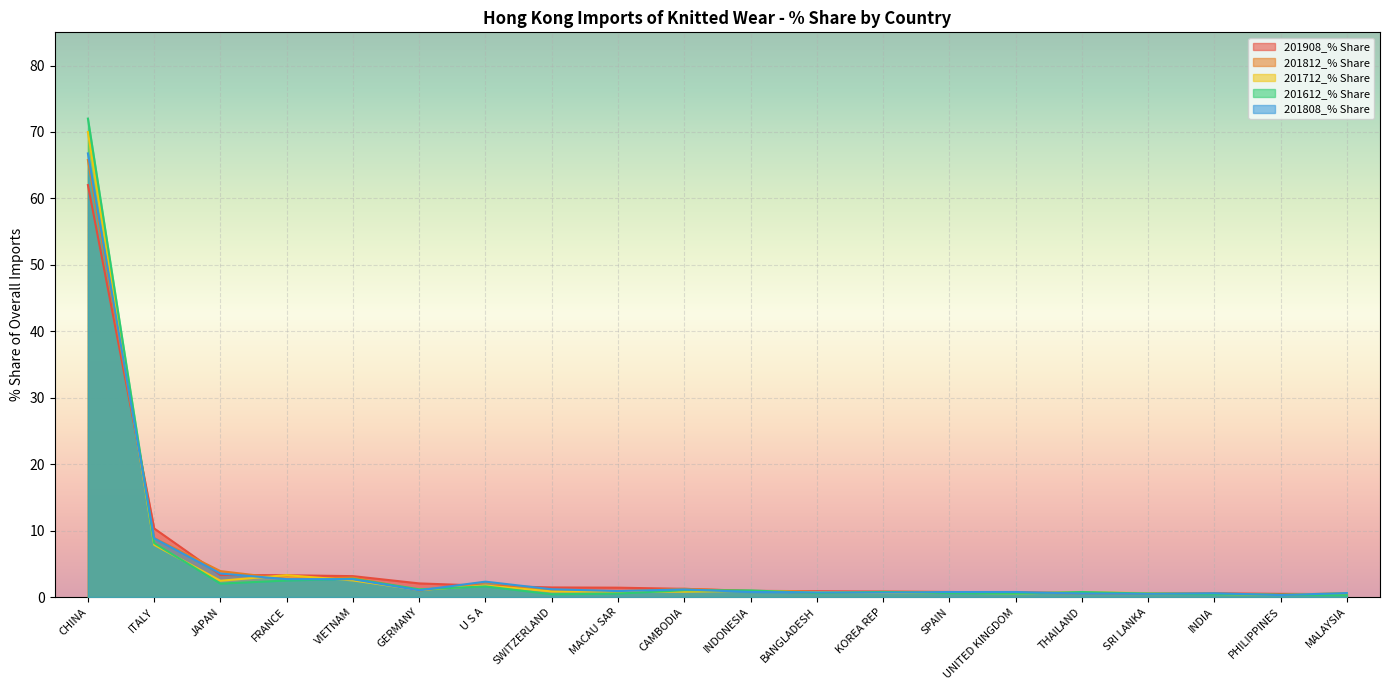

Where is 201808_% Share nearest to the value 33?

ITALY